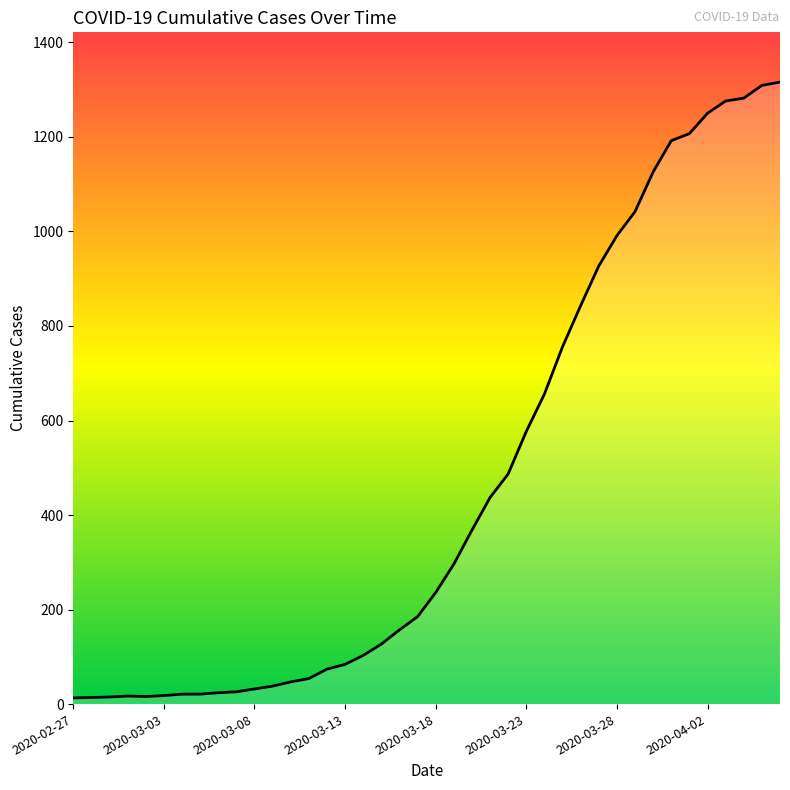

How many categories are shown in the chart?

40